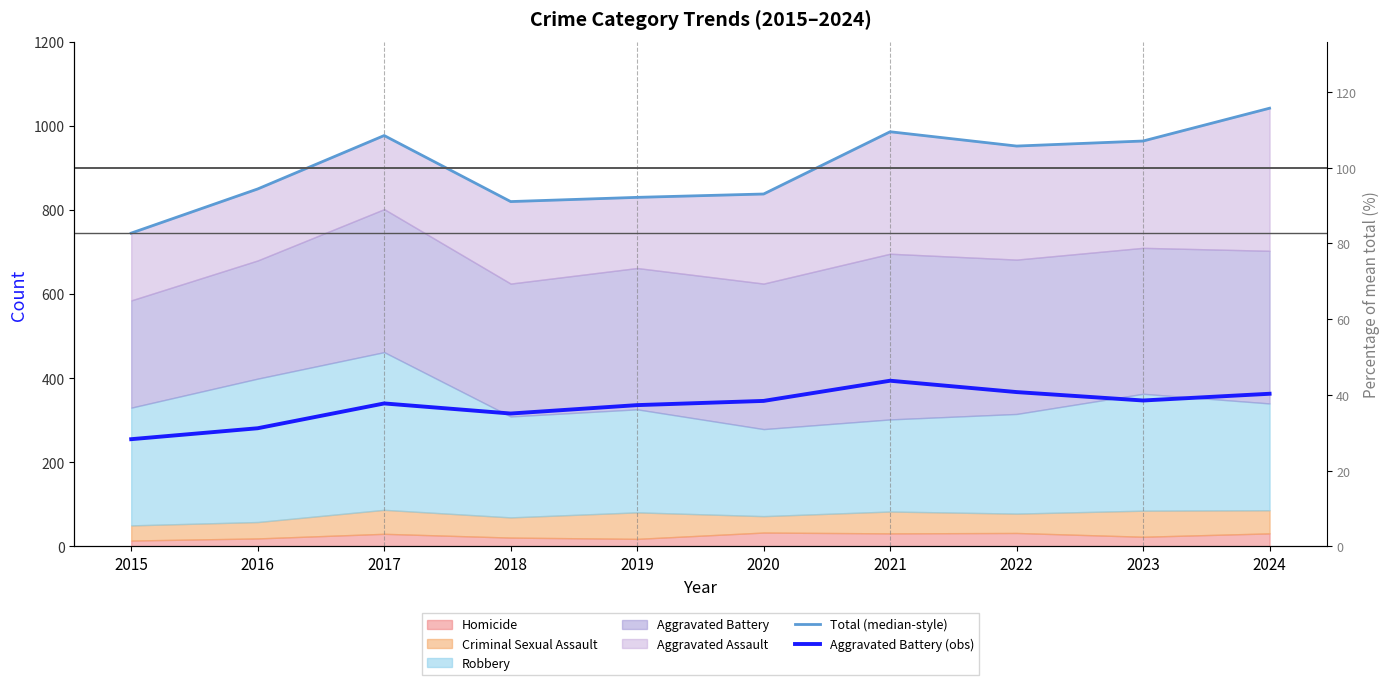

At which category does the chart reach its peak across all series?

2024